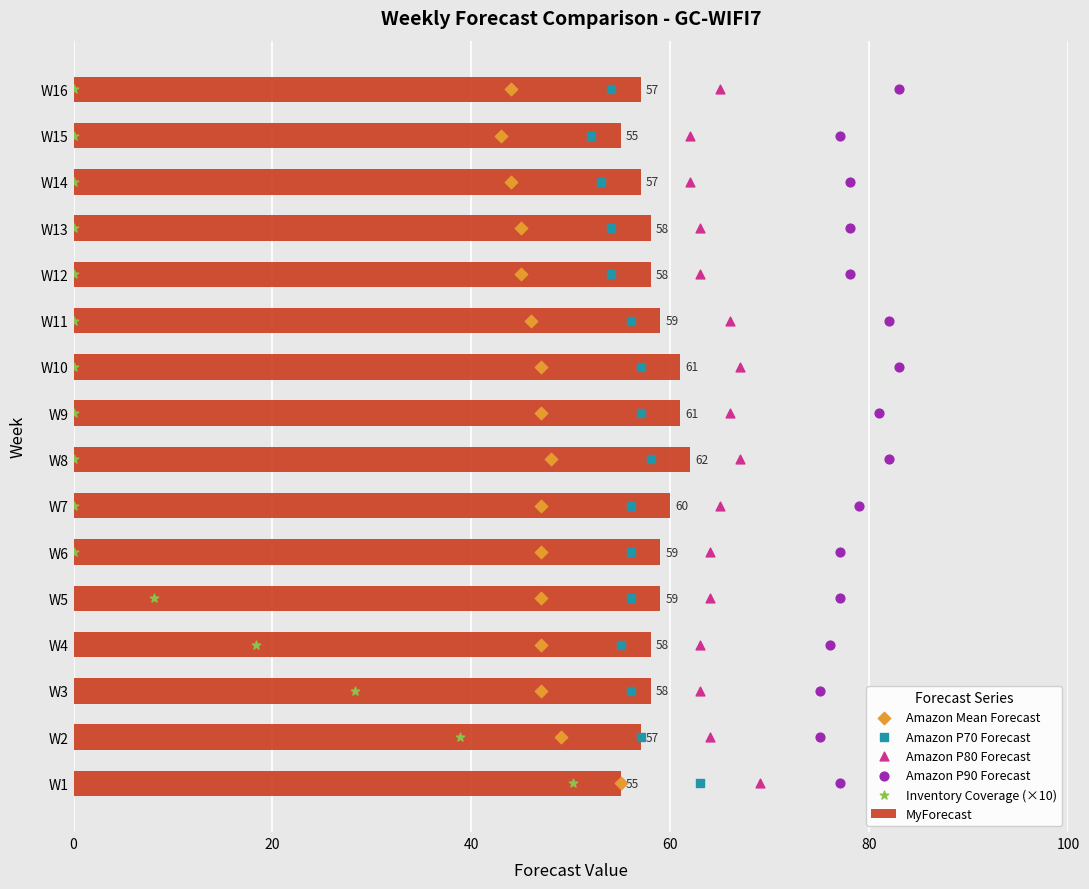

At how many categories does at least one series exceed 11?

16